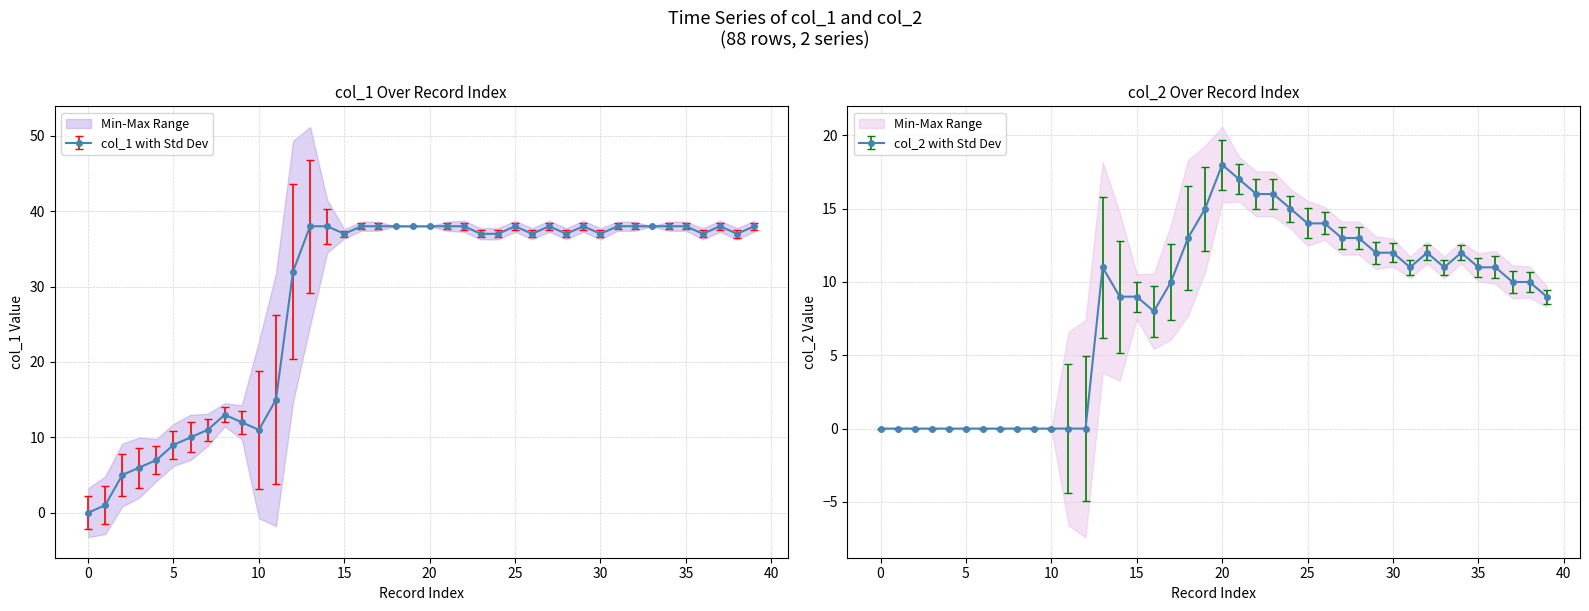

What is the value of the col_2 point at the 30th from the left?

12